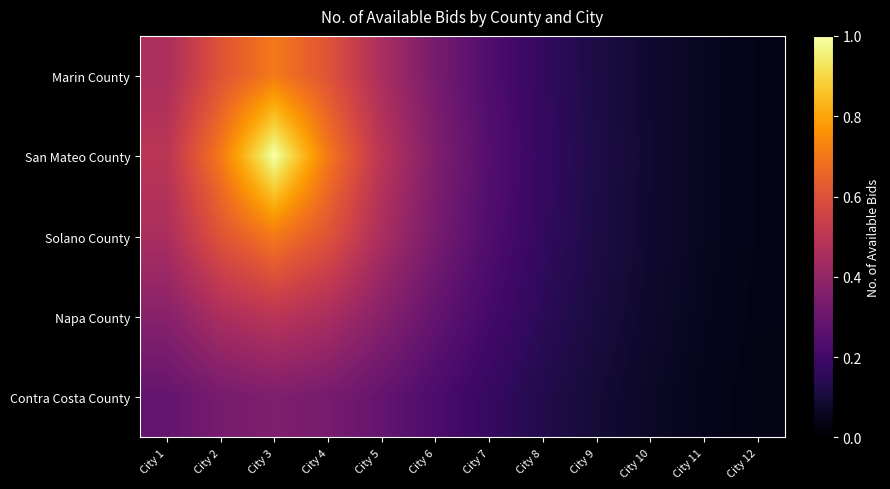

Which series has the largest range (max minus min)?

San Mateo County